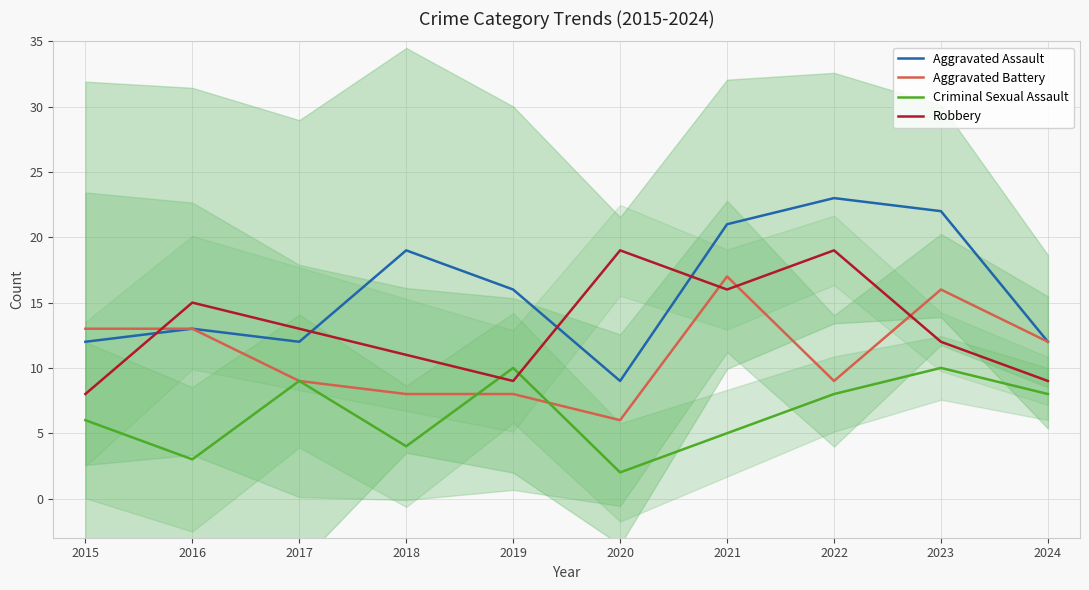

What is the average value of the Robbery series?

13